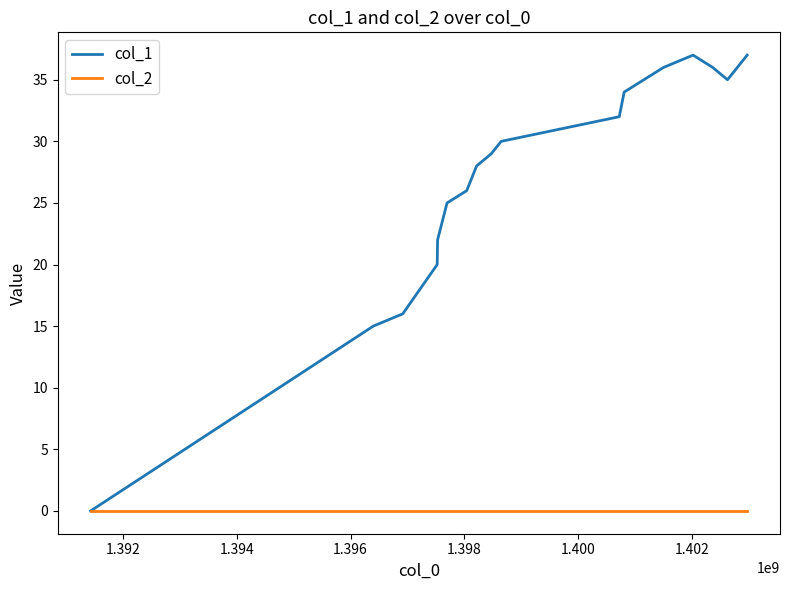

Which series has the largest total across all categories?

col_1